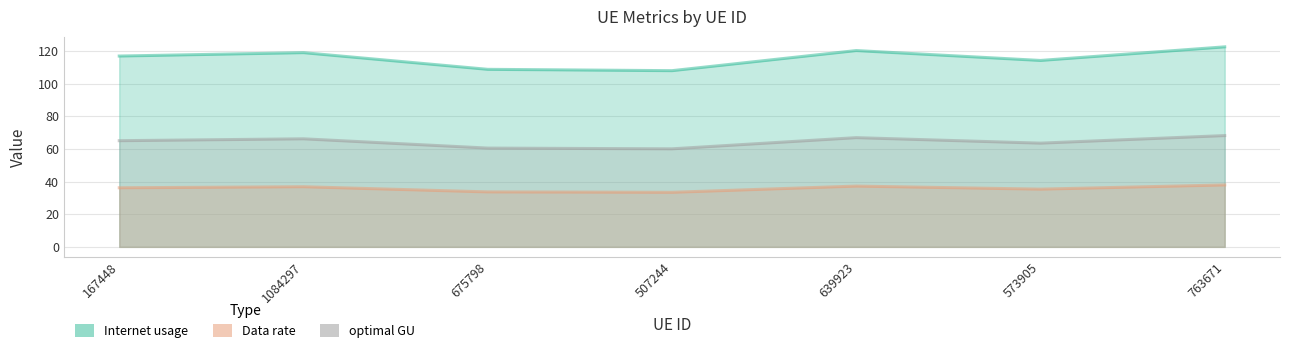

What is the difference between the highest and lowest values at 1084297?

82.2